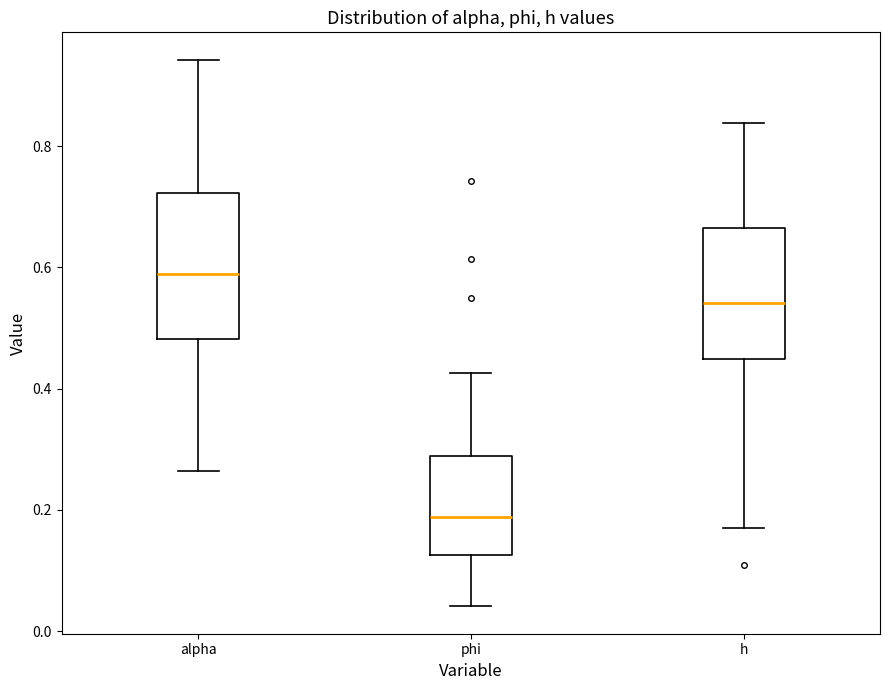

Which box has the lowest median line?

phi